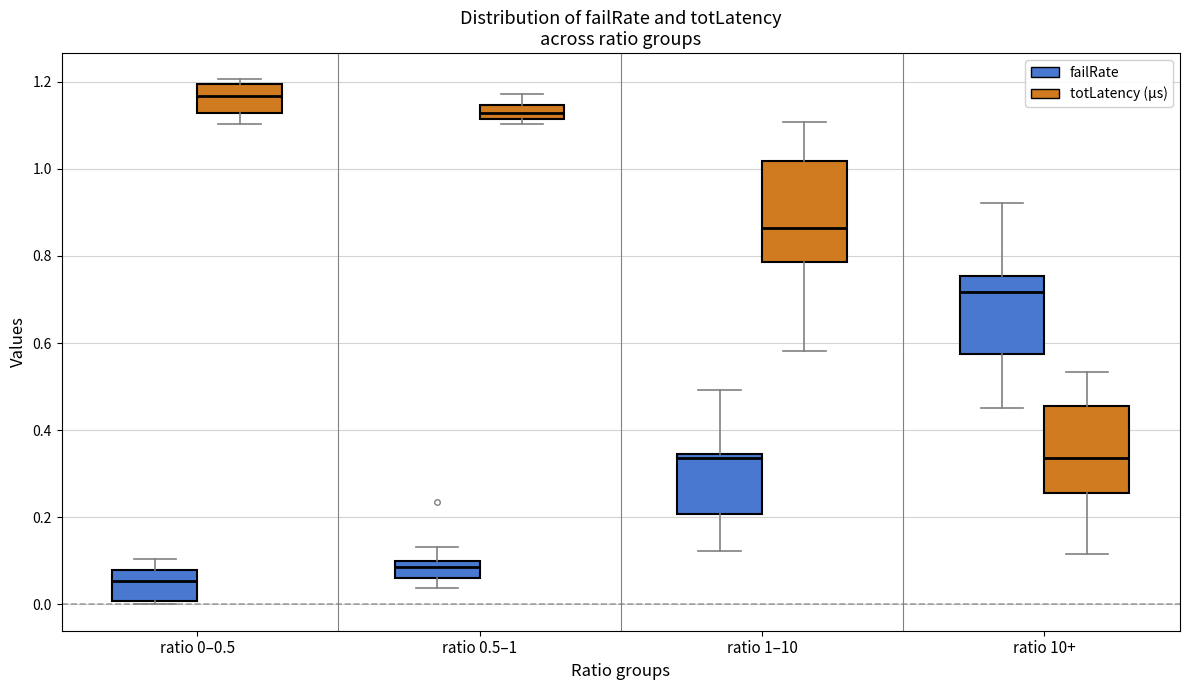

Where does the median line of the box for ratio 10+ (failRate) sit on the y-axis? The values are not printed on the chart, so give them approximately, as read against the axis.

0.72